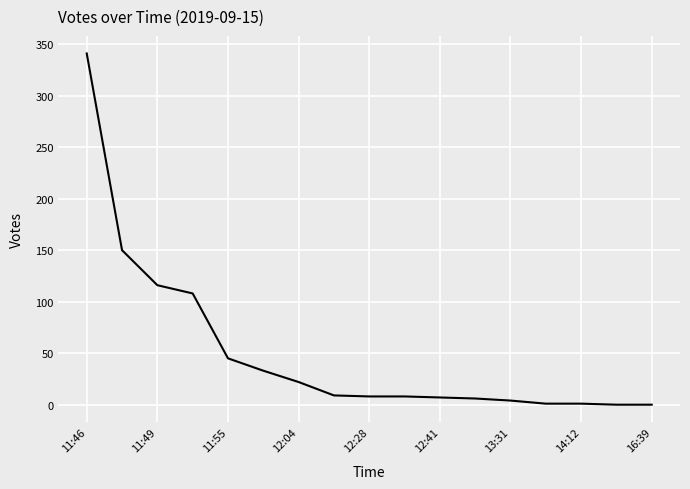

Does the chart have visible grid lines?

Yes